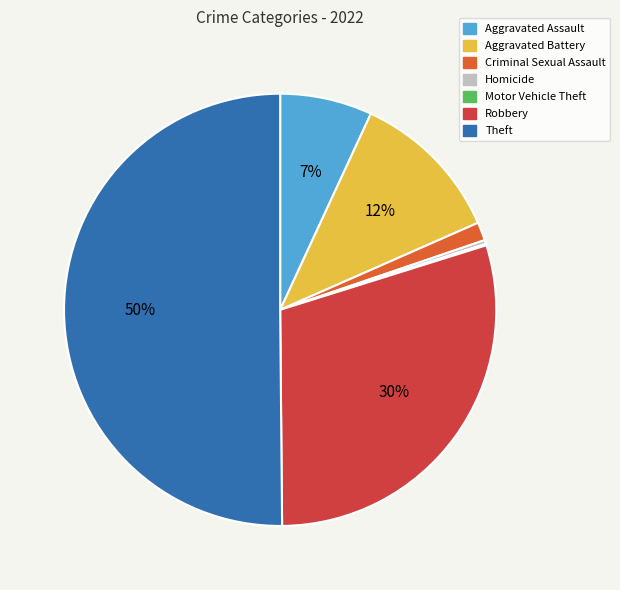

How many segments does this pie chart have?

7